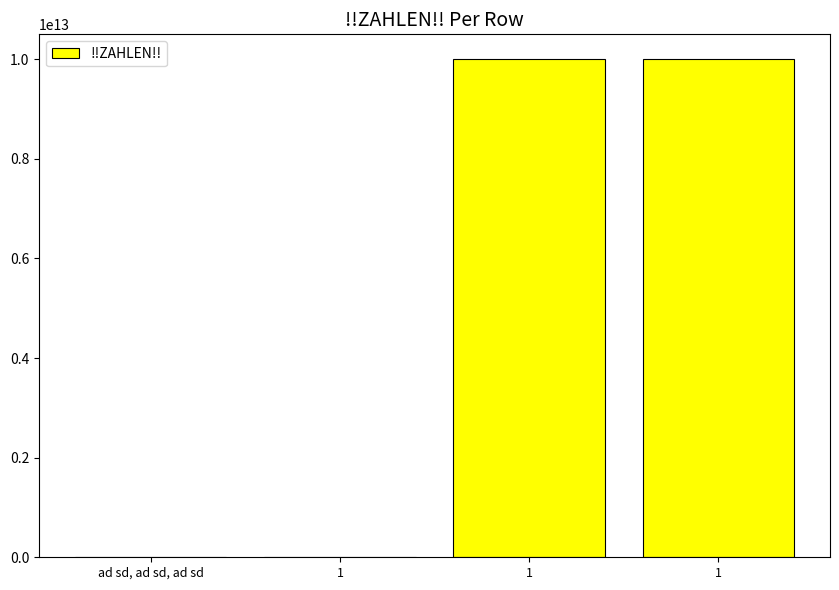

Are the bars horizontal?

No